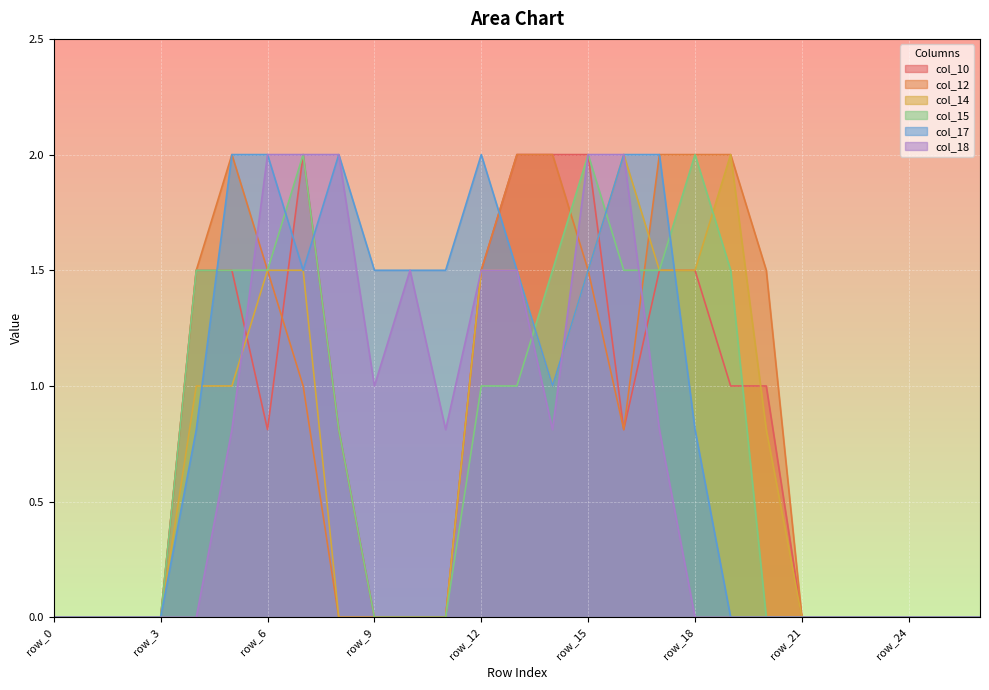

Reading left to right, transcribe all the data shown in this chart.

col_10: 0.0	0.0	0.0	0.0	1.5	1.5	0.8	2.0	0.8	0.0	0.0	0.0	1.5	2.0	2.0	2.0	0.8	1.5	1.5	1.0	1.0	0.0	0.0	0.0	0.0	0.0	0.0
col_12: 0.0	0.0	0.0	0.0	1.5	2.0	1.5	1.0	0.0	0.0	0.0	0.0	1.5	2.0	2.0	1.5	0.8	2.0	2.0	2.0	1.5	0.0	0.0	0.0	0.0	0.0	0.0
col_14: 0.0	0.0	0.0	0.0	1.0	1.0	1.5	1.5	0.0	0.0	0.0	0.0	1.5	1.5	1.0	1.5	2.0	1.5	1.5	2.0	0.8	0.0	0.0	0.0	0.0	0.0	0.0
col_15: 0.0	0.0	0.0	0.0	1.5	1.5	1.5	2.0	0.8	0.0	0.0	0.0	1.0	1.0	1.5	2.0	1.5	1.5	2.0	1.5	0.0	0.0	0.0	0.0	0.0	0.0	0.0
col_17: 0.0	0.0	0.0	0.0	0.8	2.0	2.0	1.5	2.0	1.5	1.5	1.5	2.0	1.5	1.0	1.5	2.0	2.0	0.8	0.0	0.0	0.0	0.0	0.0	0.0	0.0	0.0
col_18: 0.0	0.0	0.0	0.0	0.0	0.8	2.0	2.0	2.0	1.0	1.5	0.8	1.5	1.5	0.8	2.0	2.0	0.8	0.0	0.0	0.0	0.0	0.0	0.0	0.0	0.0	0.0